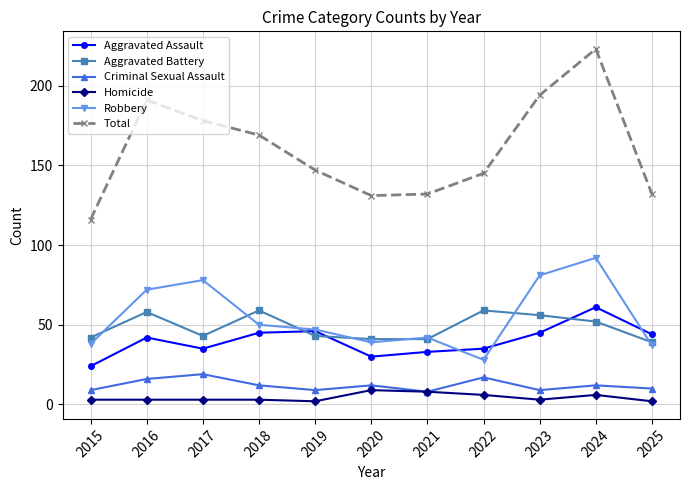

What is the total value across all series at 2020?

262